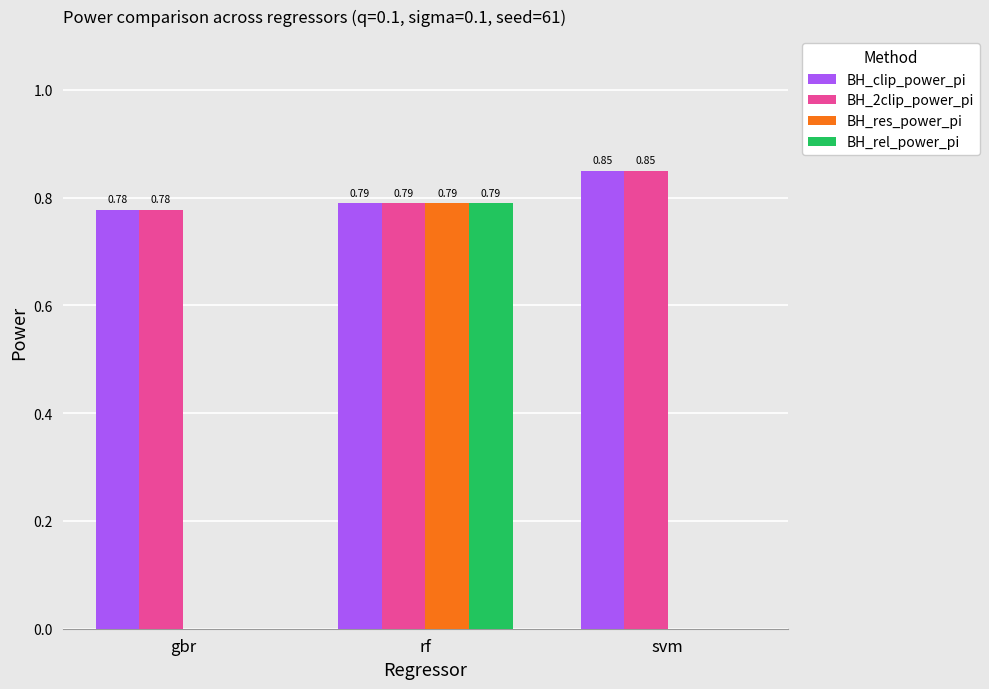

At which label is BH_2clip_power_pi closest to 0?

gbr